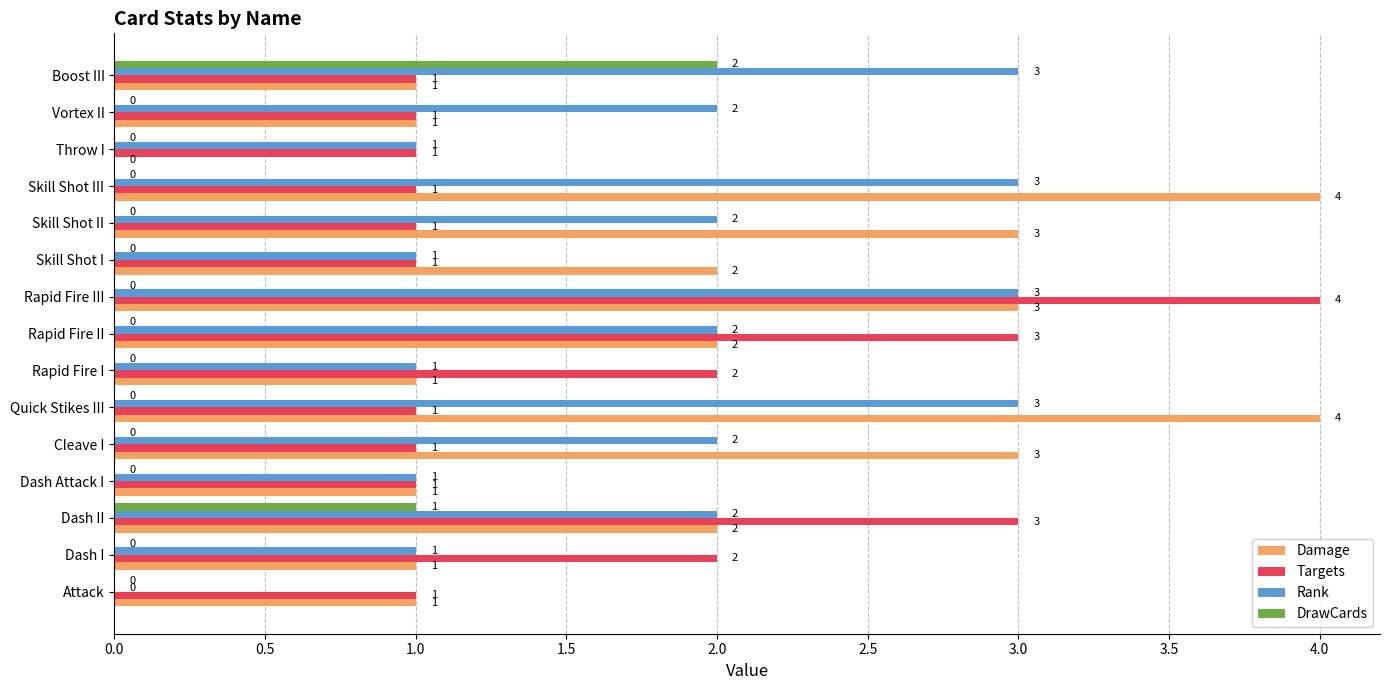

What is the sum of all Targets values?

24